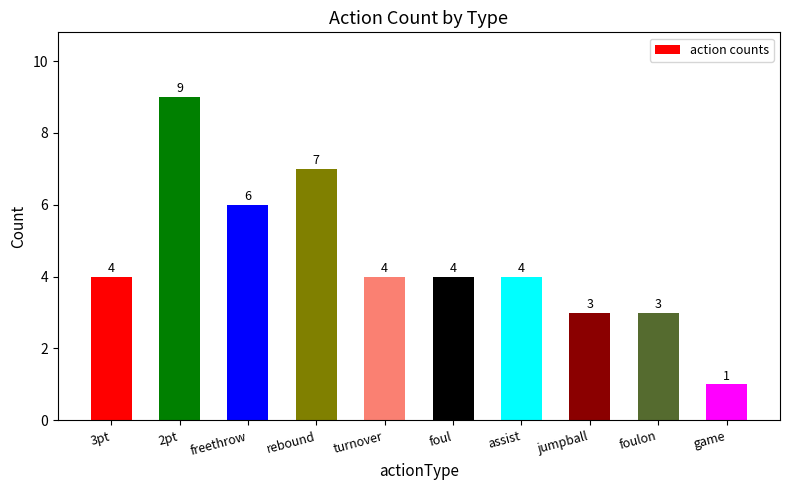

The value at foul is 4. True or false?

True